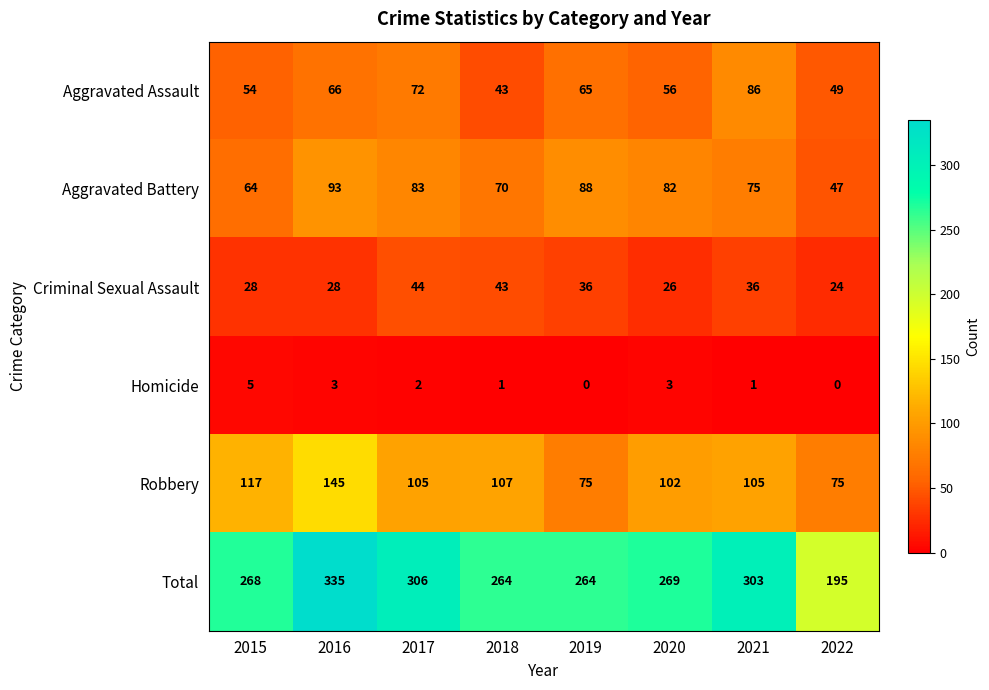

Which label corresponds to the largest value in the chart?

2016